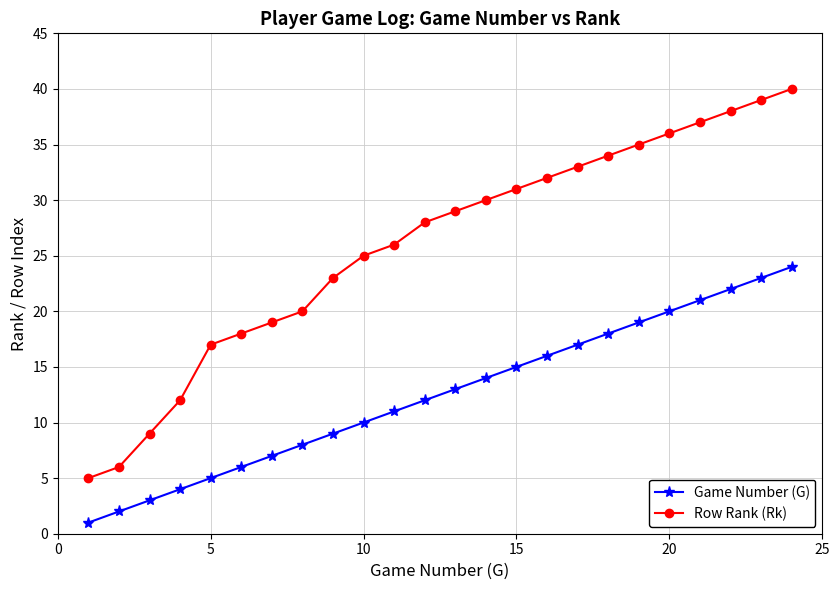

Which series has the largest total across all categories?

Row Rank (Rk)